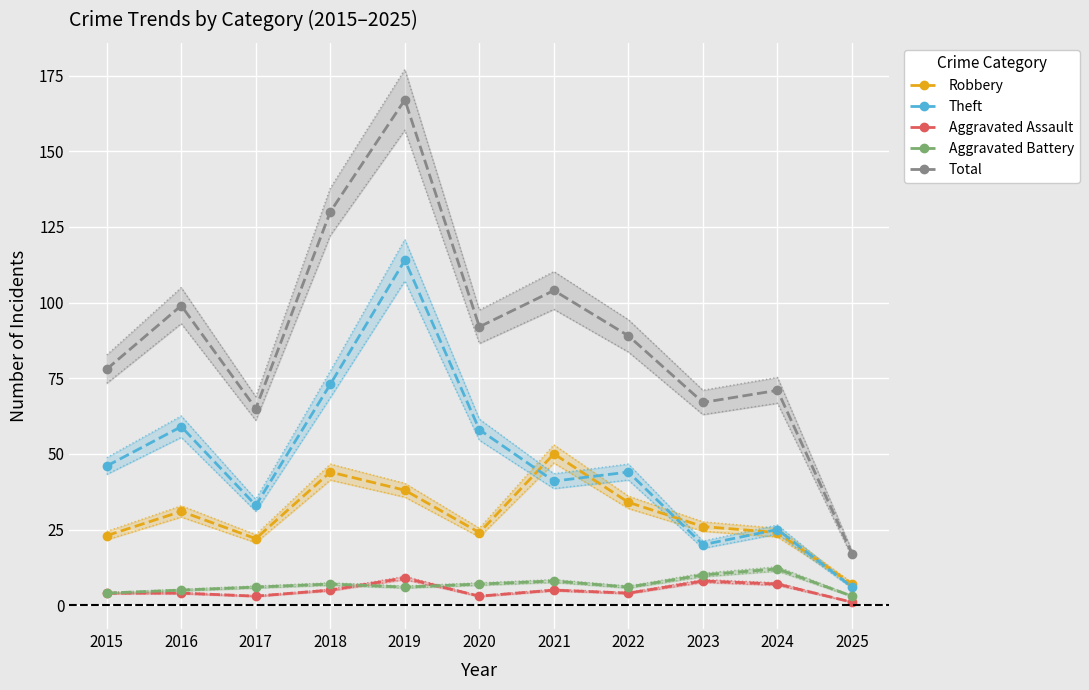

What is the minimum value for Total?

17